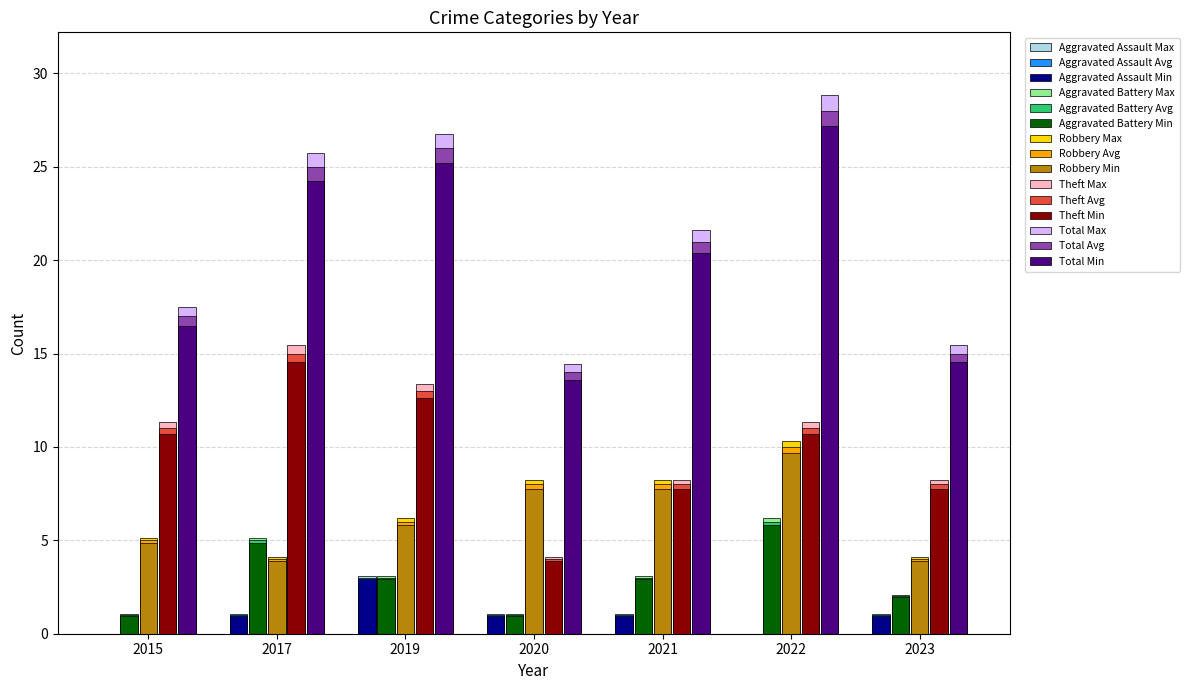

Which series changed the most between 2020 and 2021?

Total Max